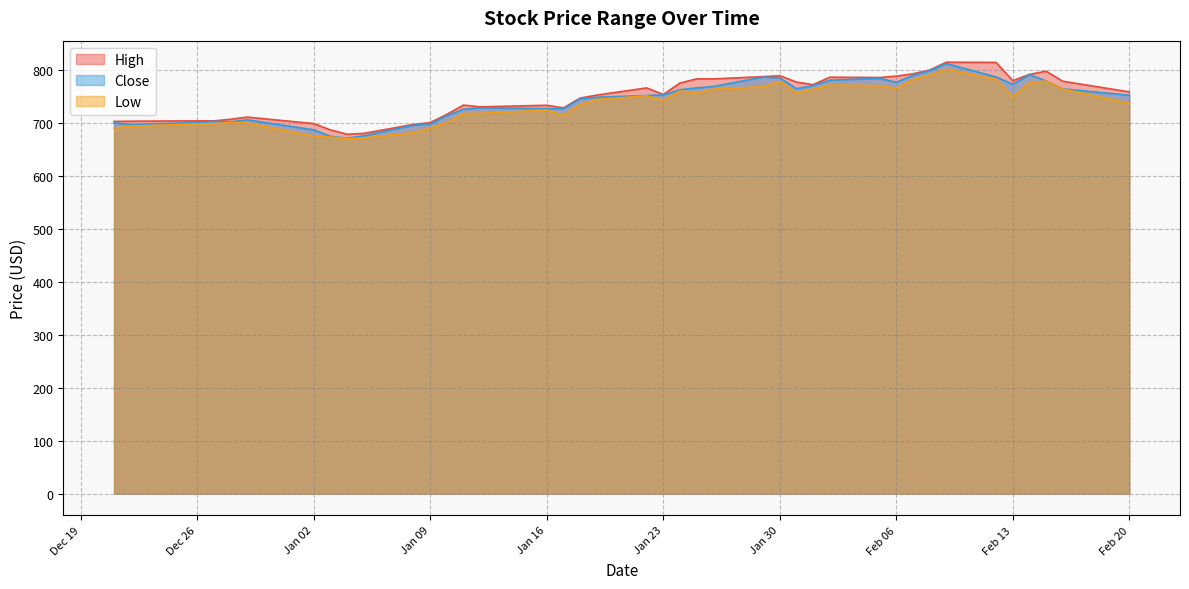

True or false: High has a value of 789.9 at Jan 30.

True